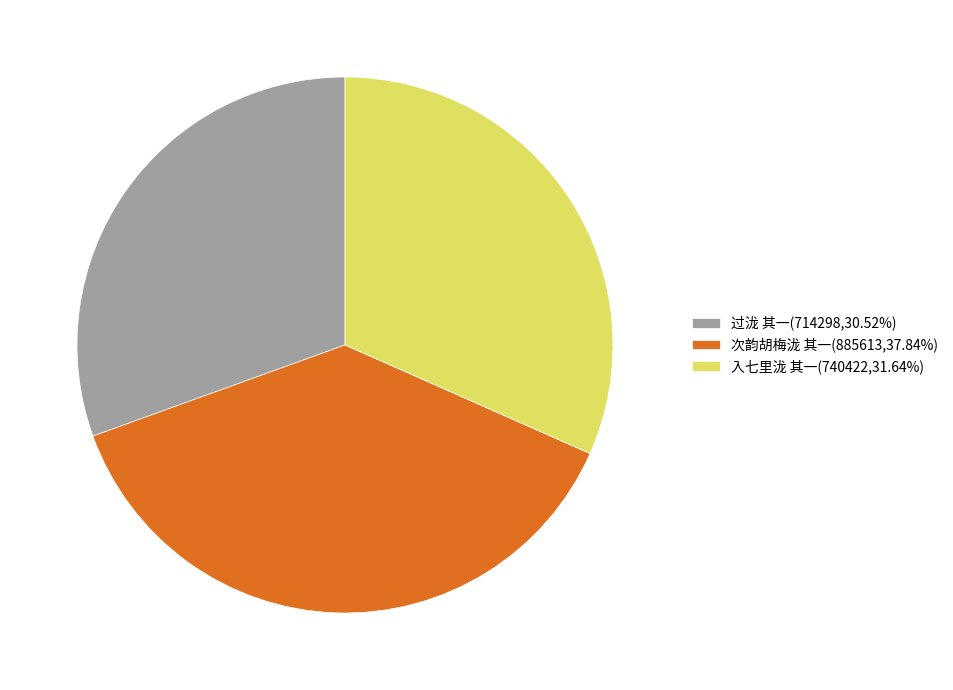

Does 入七里泷 其一(740422,31.64%) account for over 50% of the chart?

No